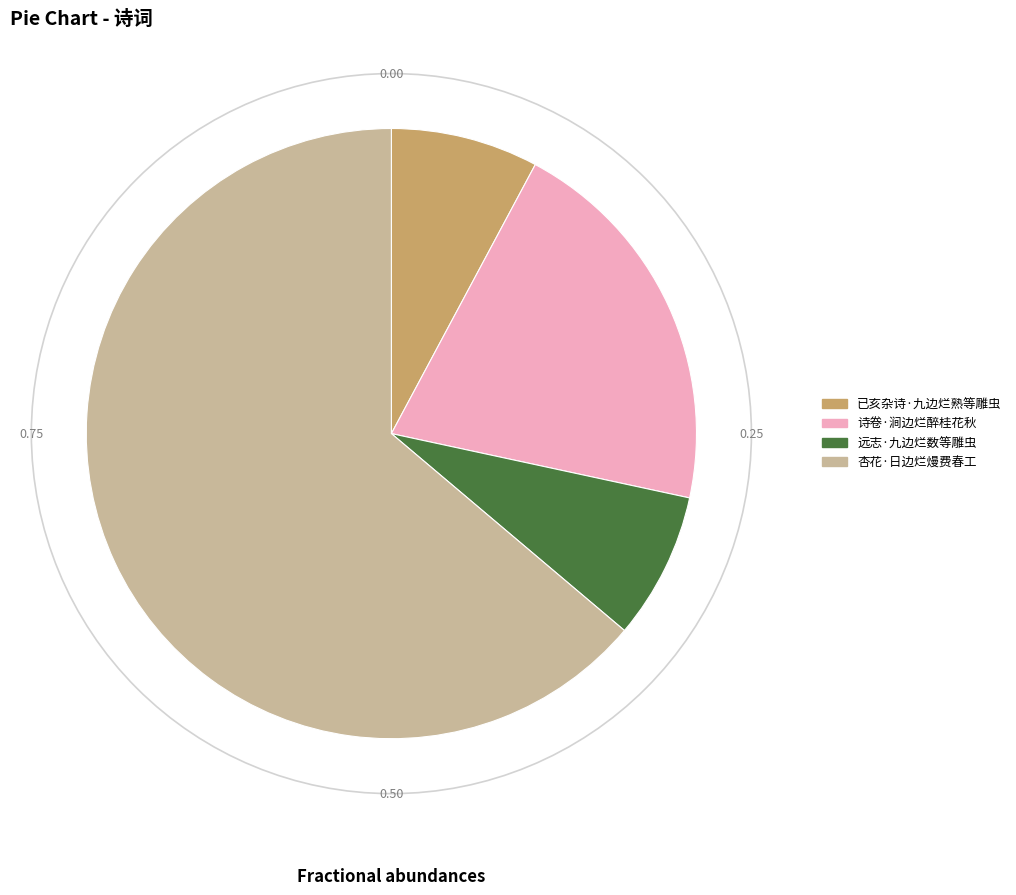

Do 已亥杂诗·九边烂熟等雕虫 and 诗卷·涧边烂醉桂花秋 together represent more than half of the pie?

No